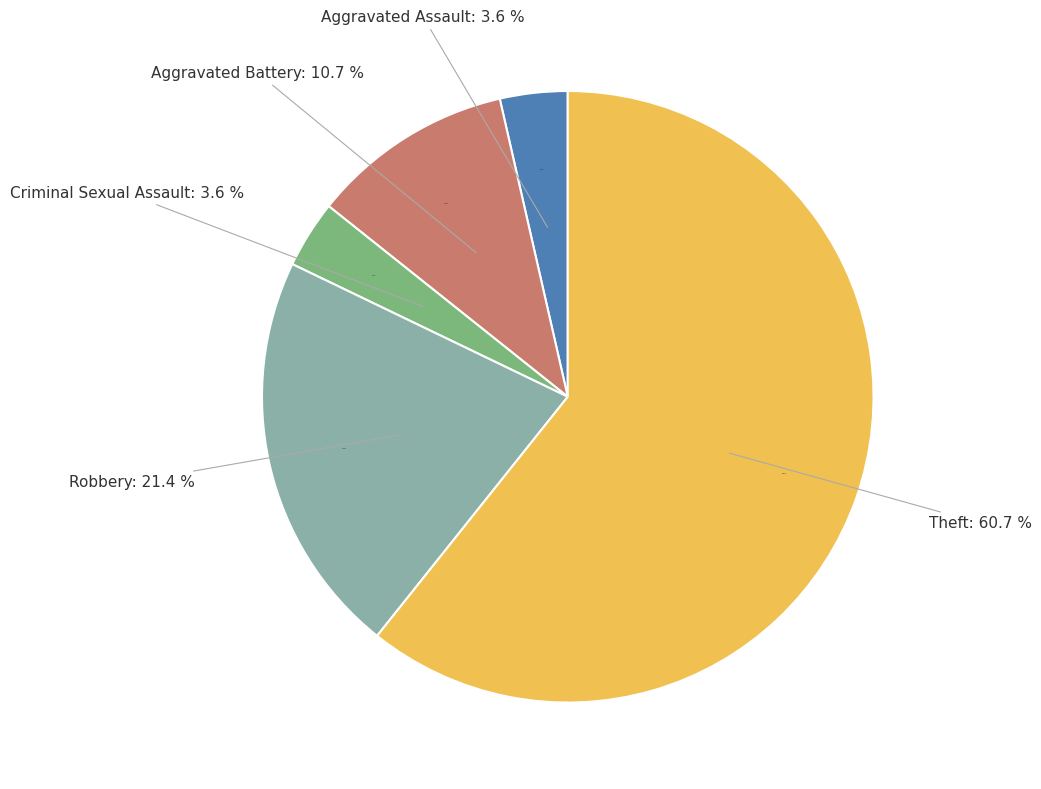

What is the change in value from Aggravated Assault to Robbery?

+5